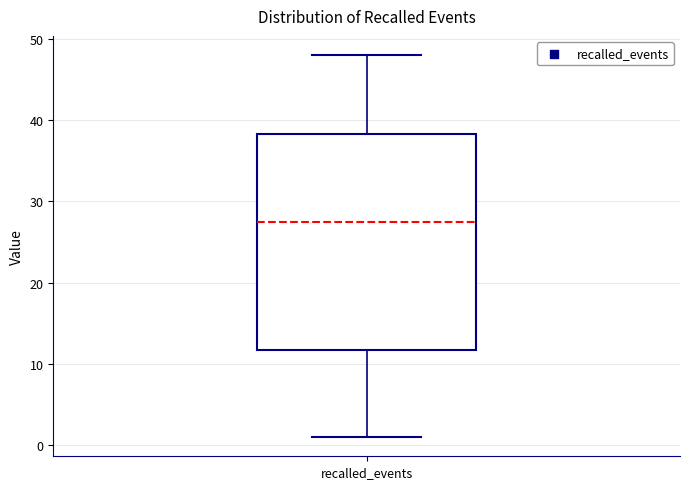

Transcribe this box plot: give where the median line is, the range the box spans, and where the two whiskers end, as read against the y-axis. The values are not printed on the chart, so give them approximately, as read against the axis.

median 28, box 12 to 38, whiskers 1 to 48